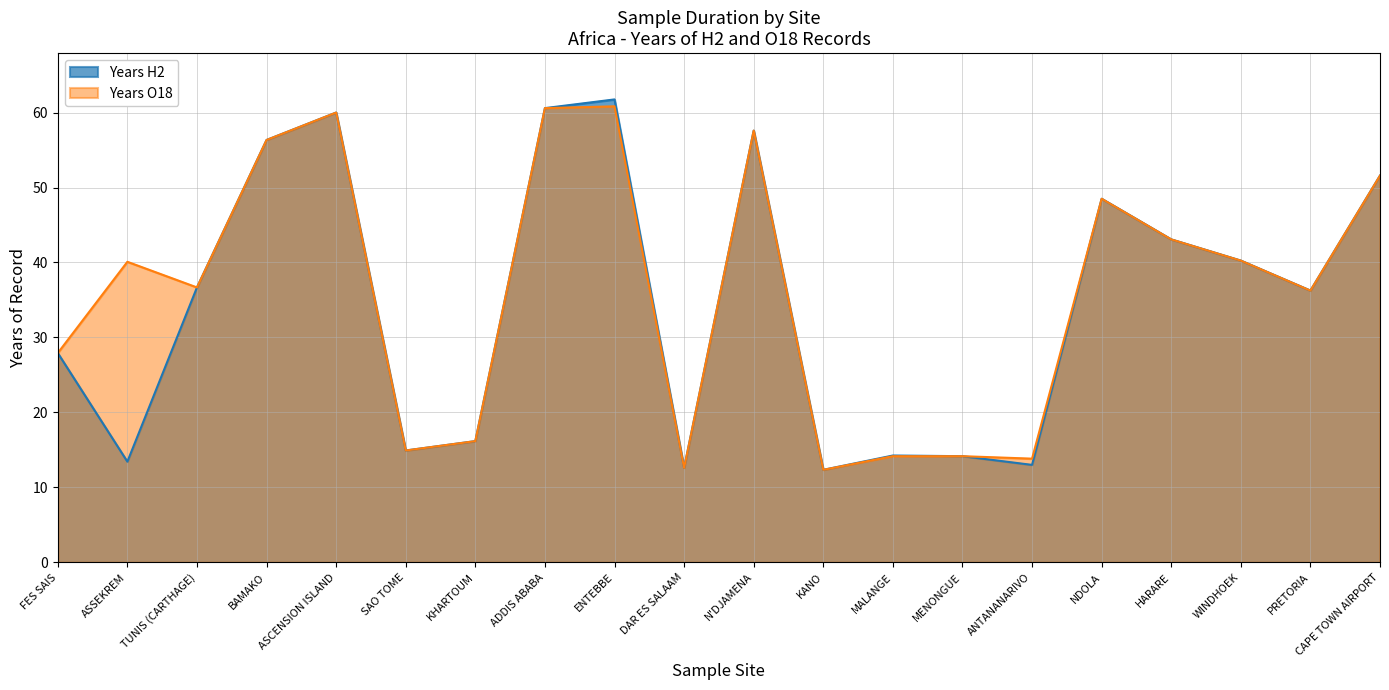

What position from the left is ASCENSION ISLAND?

5